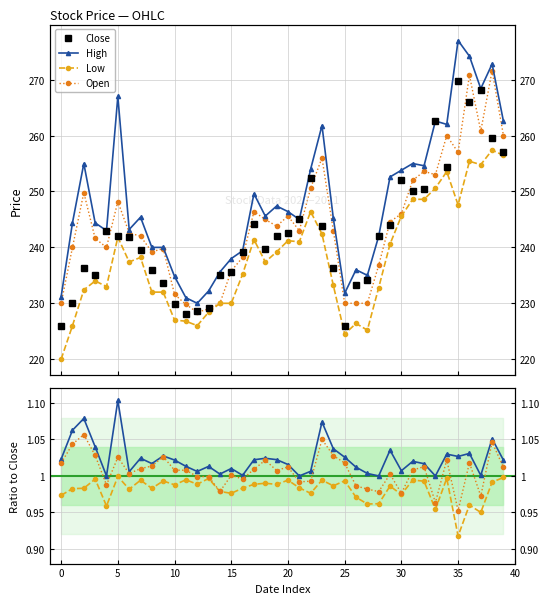

Which series has the largest total across all categories?

High